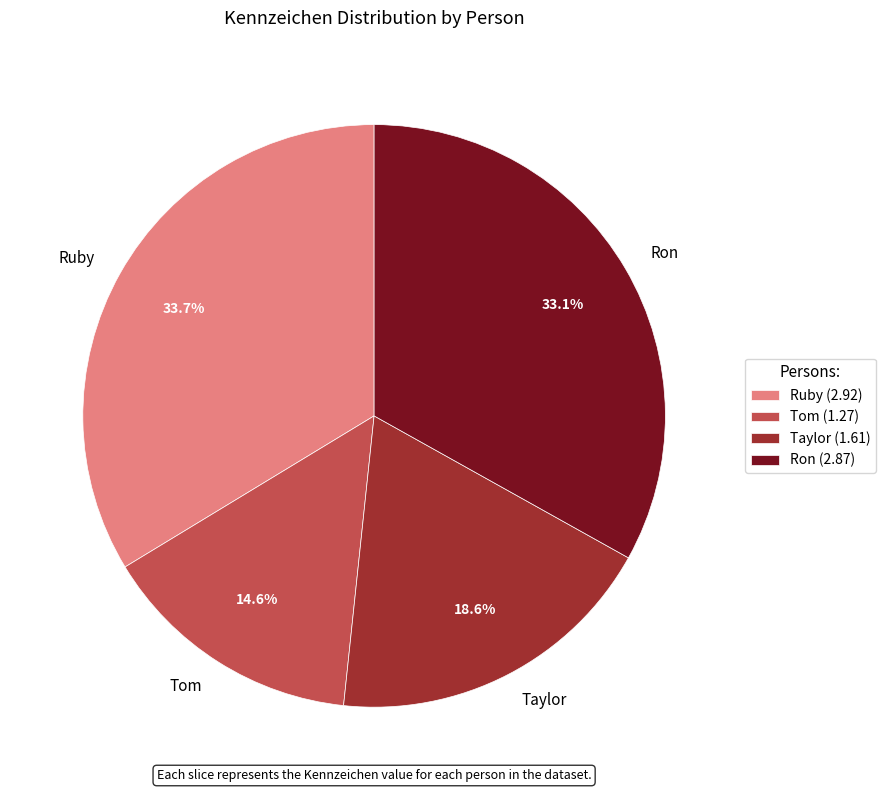

True or false: Ron accounts for 33% of the total.

True